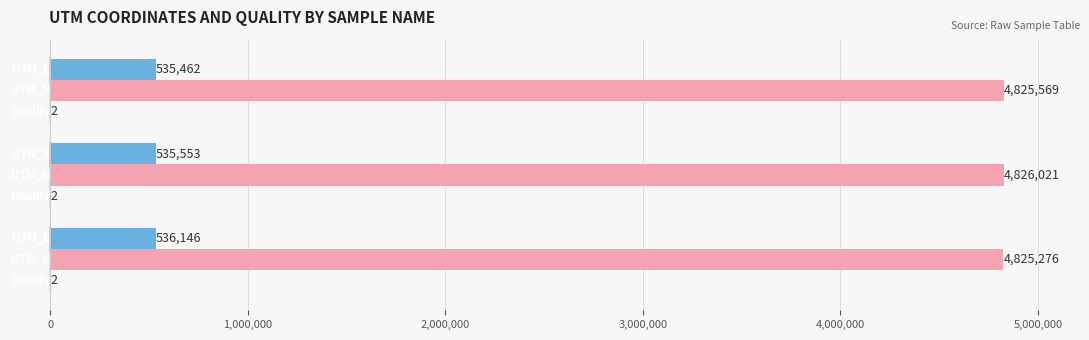

What is the maximum value shown in the chart?

4826021